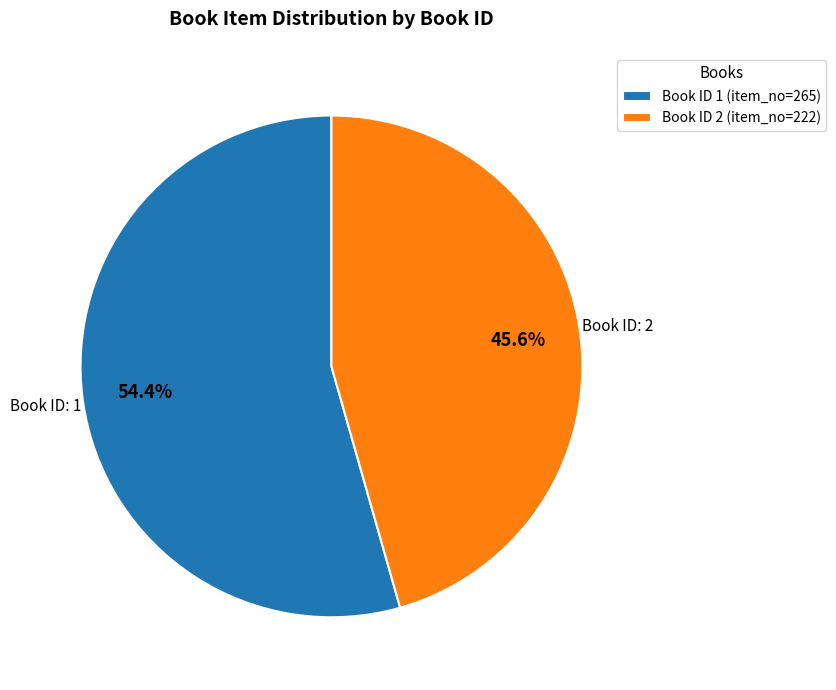

What is the smallest slice in the pie chart?

Book ID 2 (item_no=222)